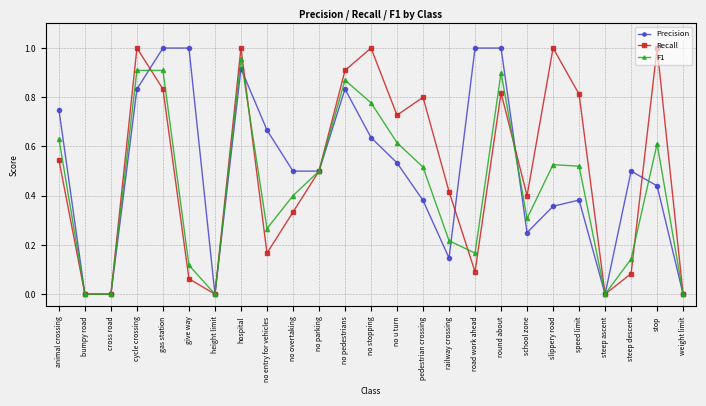

What are all the series names shown in the legend?

Precision, Recall, F1